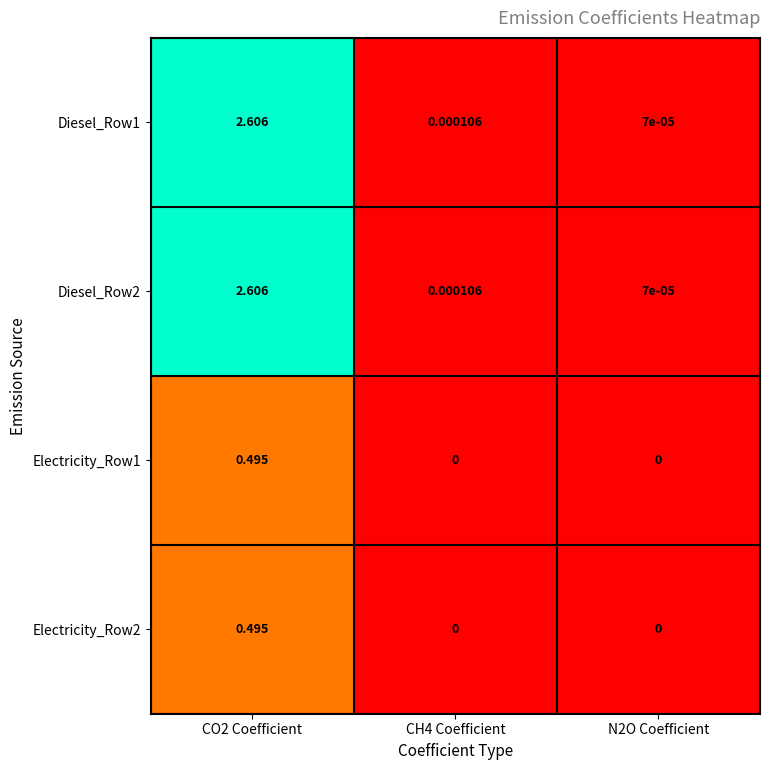

Is the value of Diesel_Row1 at CH4 Coefficient greater than the value of Diesel_Row2 at CO2 Coefficient?

No